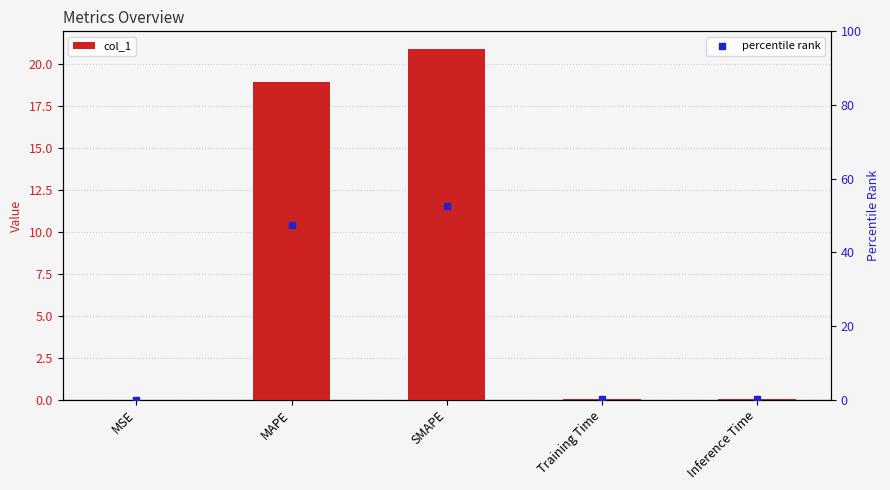

Which series contains the lowest Y value?

col_1